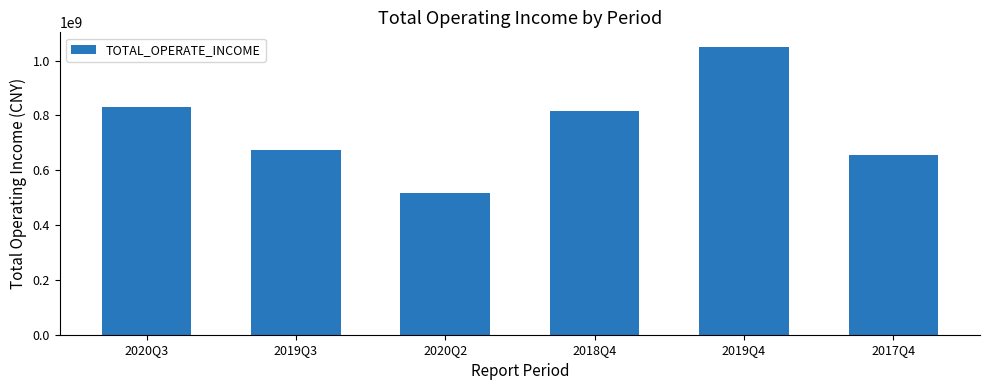

Does the chart contain stacked bars?

No